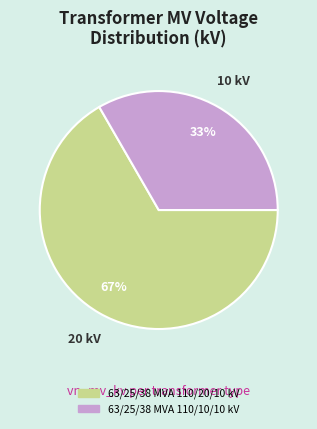

What is the smallest slice in the pie chart?

63/25/38 MVA 110/10/10 kV